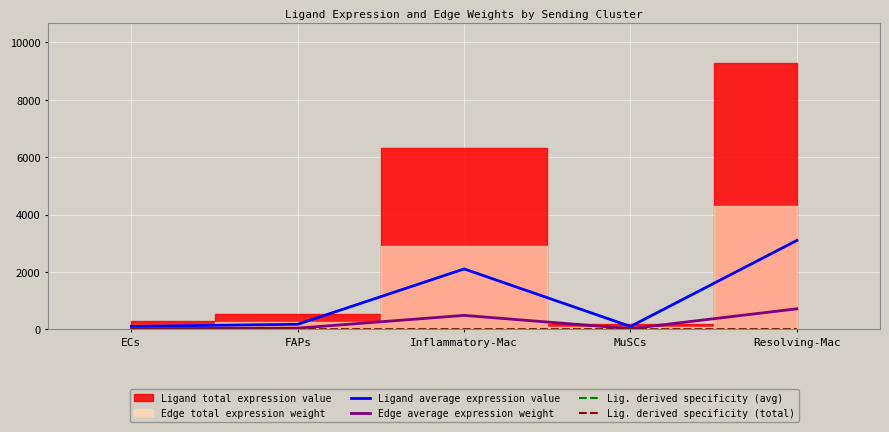

Which has a higher value, Inflammatory-Mac or Resolving-Mac?

Resolving-Mac